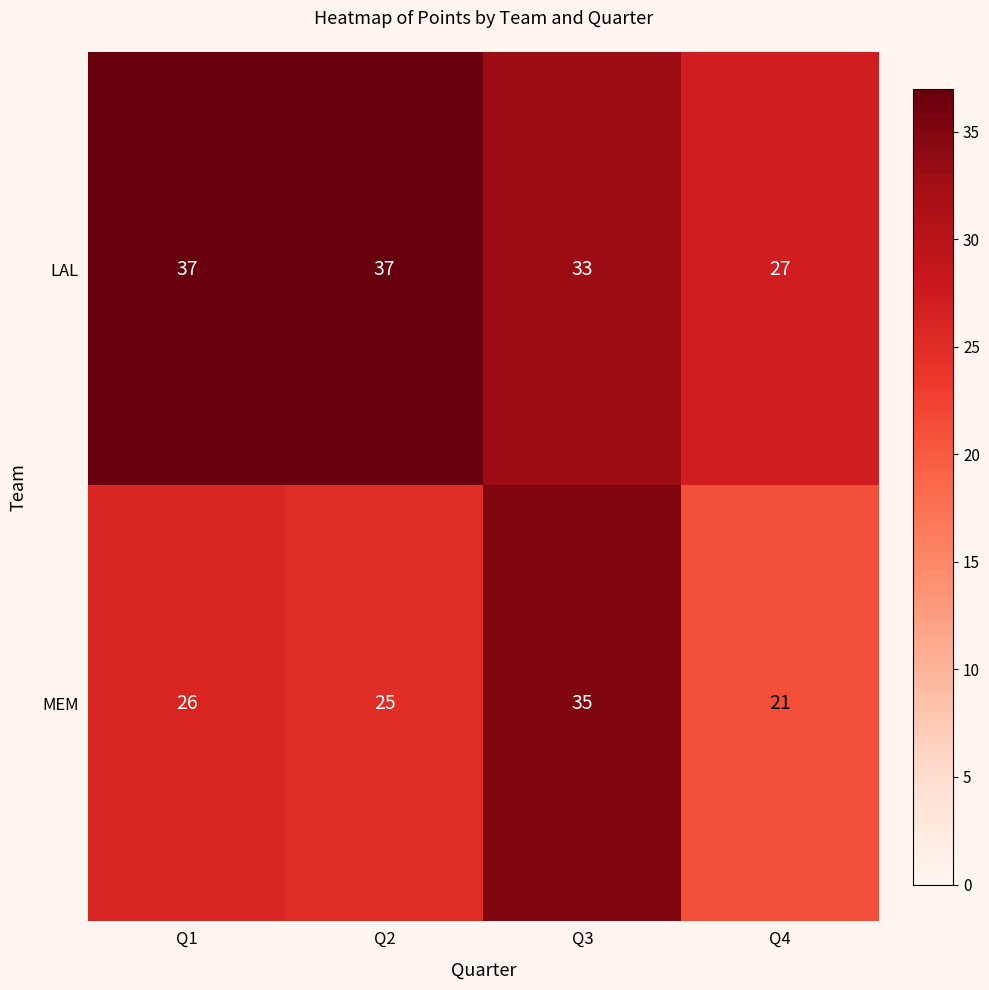

Rank the series by their average value, from lowest to highest.

MEM, LAL